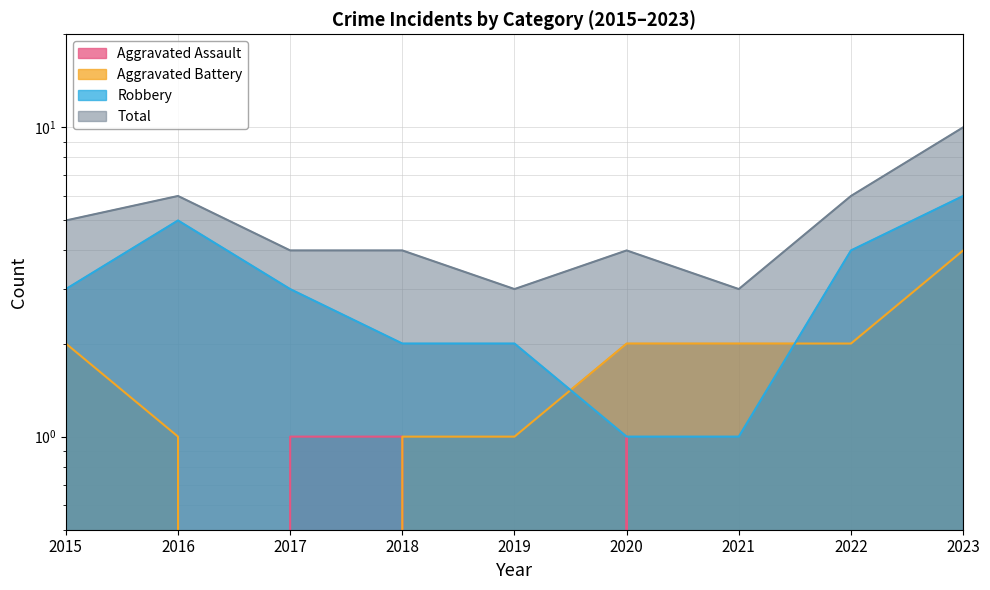

How many values in the Robbery series are below 3?

4